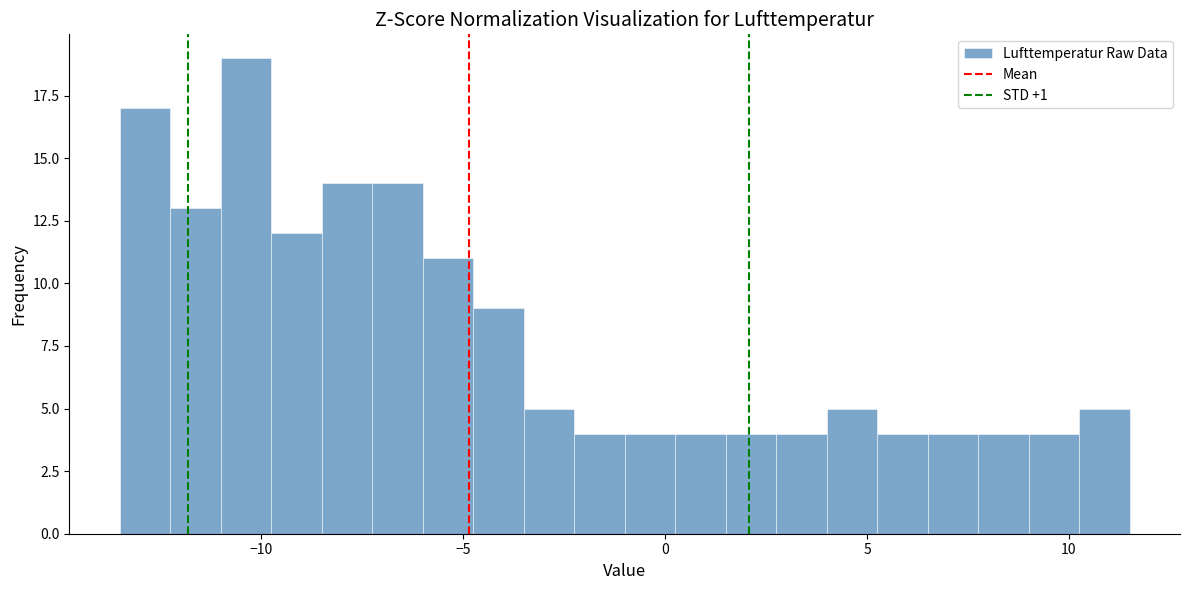

Around what value on the x-axis is the tallest bar? Give the approximate position of its centre, as read against the axis.

-10.5